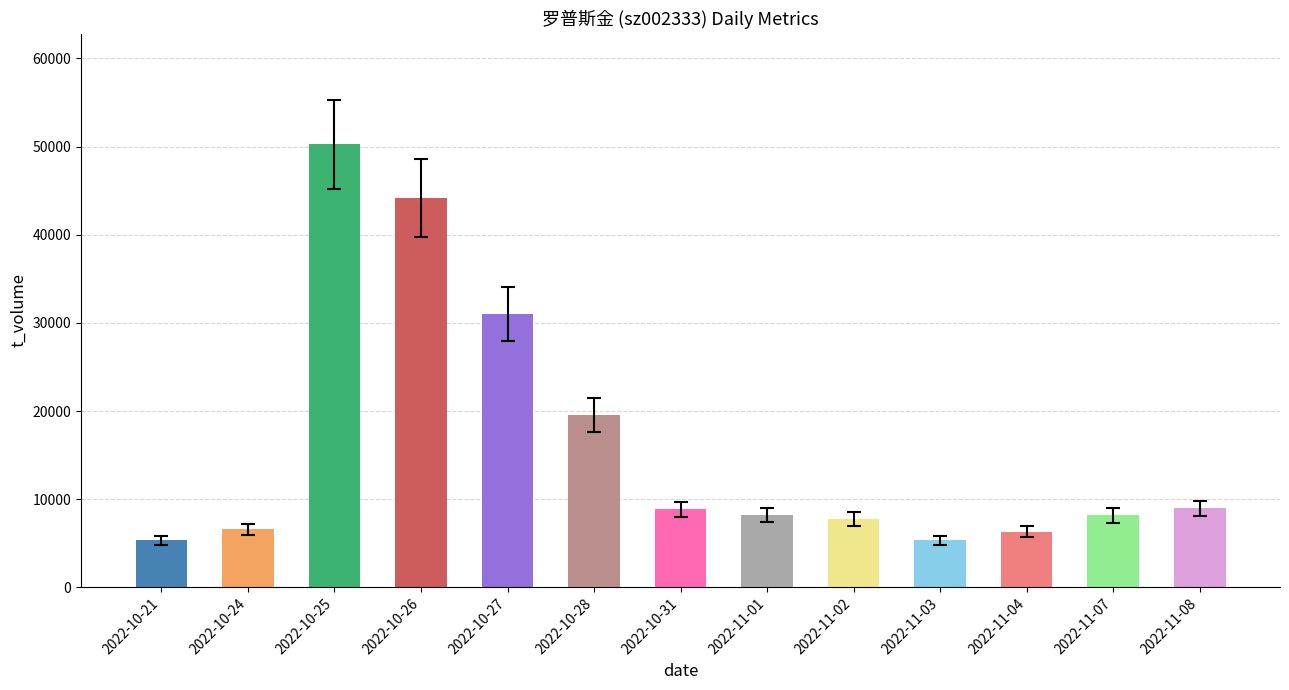

What is the sum of all values?

210288